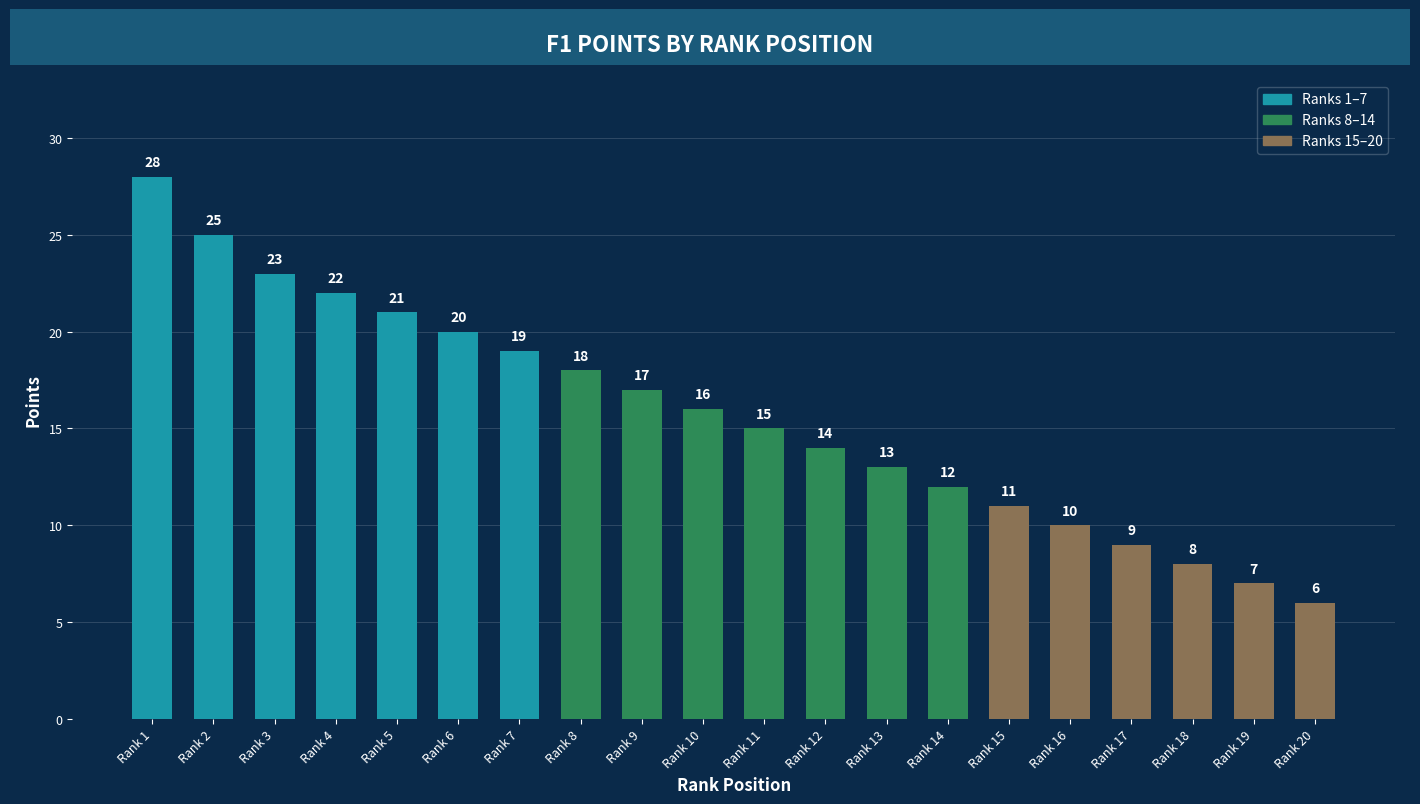

Count the number of data series in this chart.

1